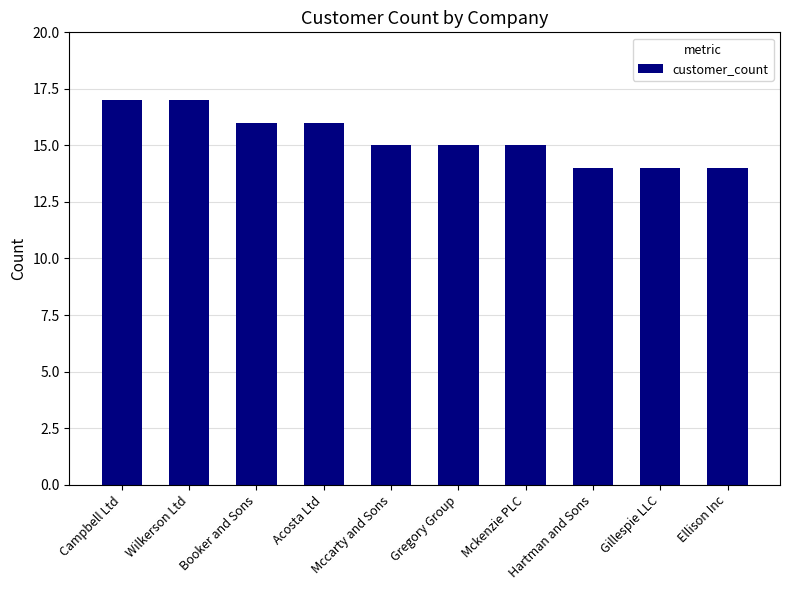

What is the ratio of the value at Campbell Ltd to the value at Gregory Group?

1.1